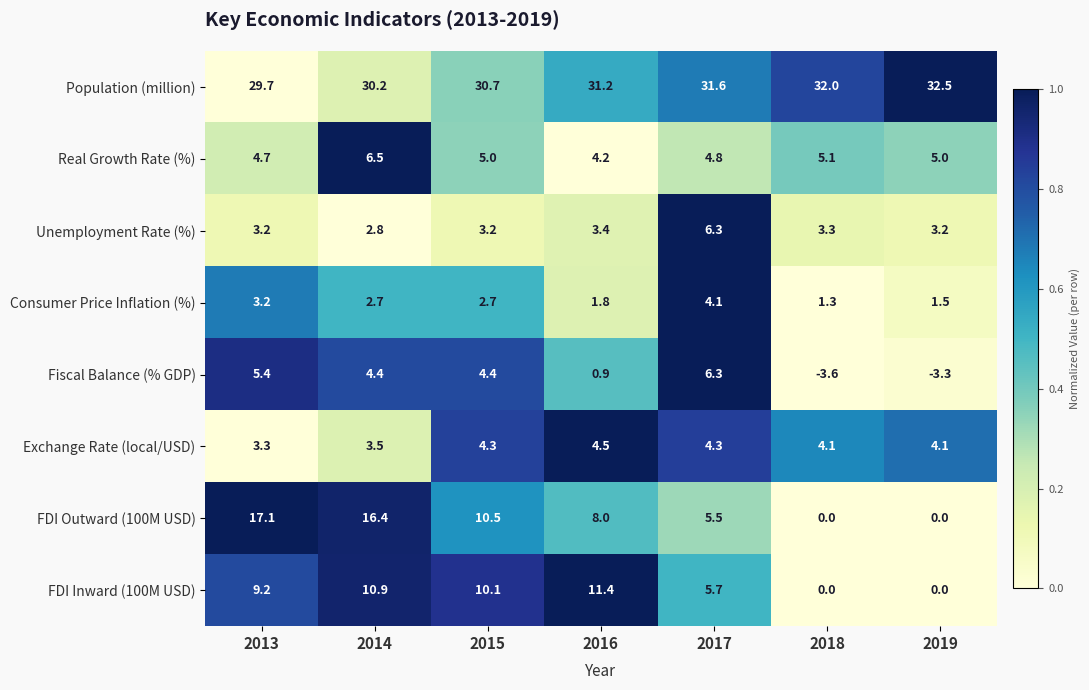

Is the value of FDI Inward (100M USD) at 2015 greater than the value of Real Growth Rate (%) at 2014?

Yes